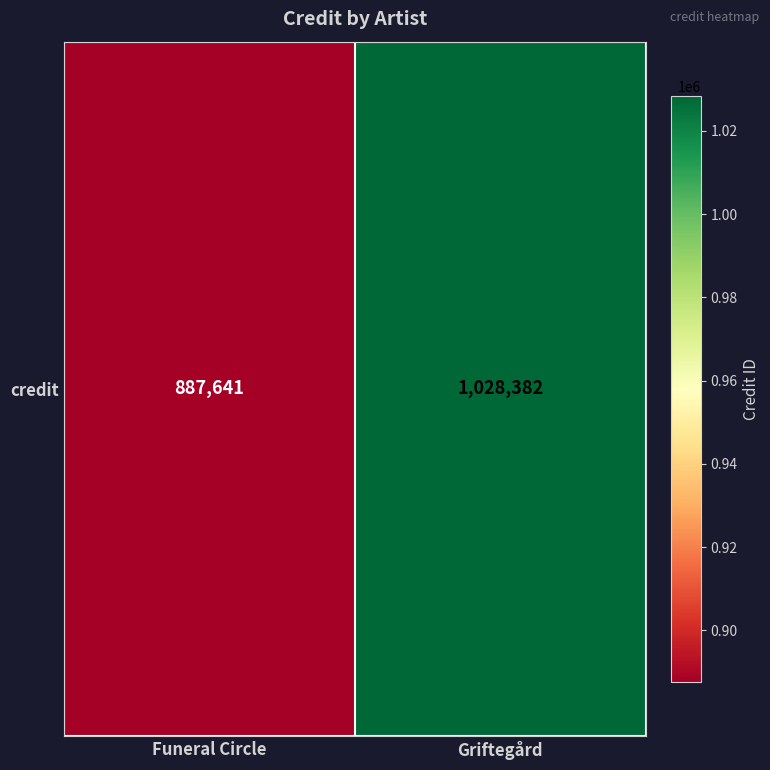

List the labels in order of value, smallest first.

Funeral Circle, Griftegård